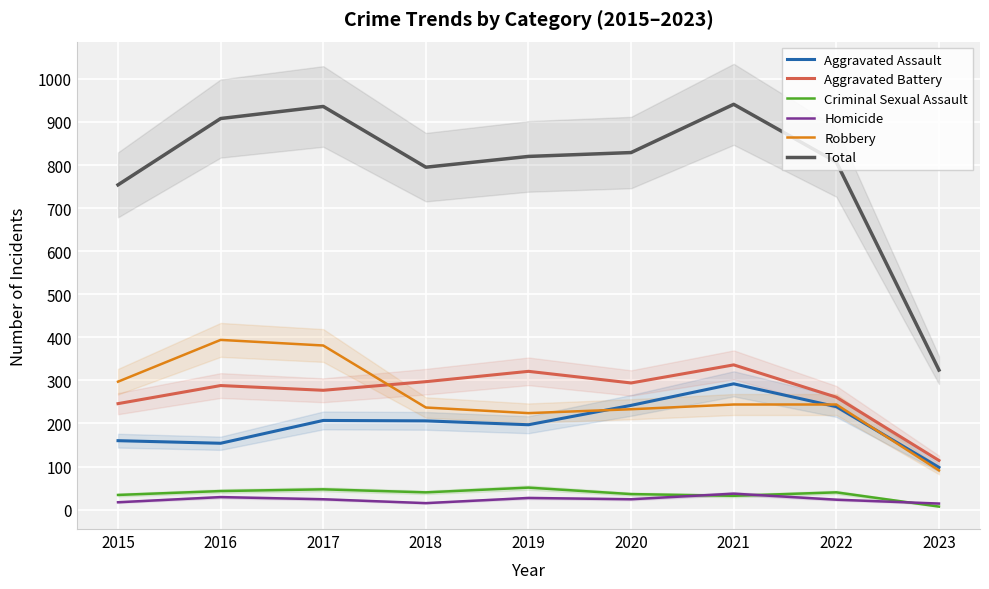

List the series in order of their peak value, highest first.

Total, Robbery, Aggravated Battery, Aggravated Assault, Criminal Sexual Assault, Homicide